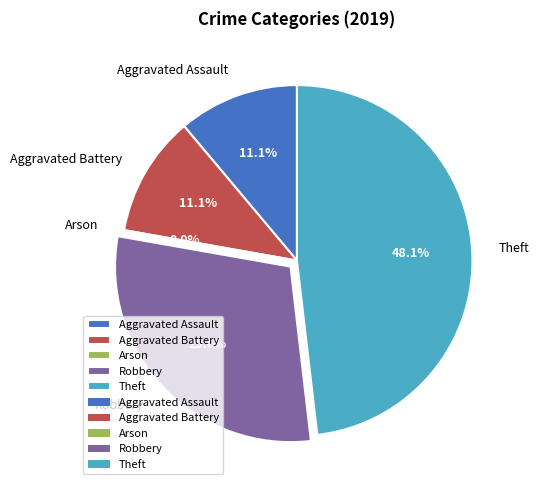

Is it true that Theft is 48% of the pie?

True